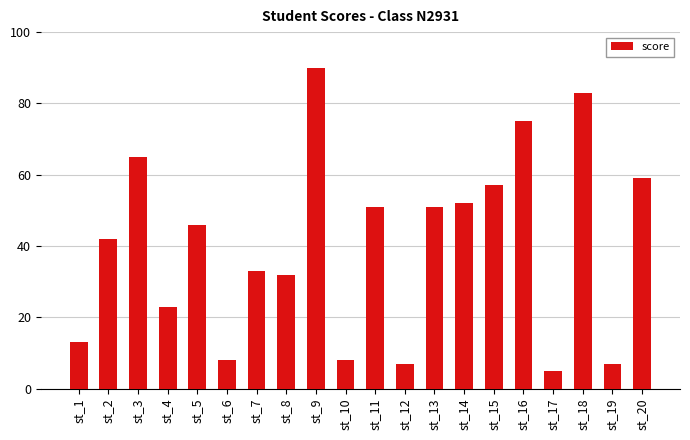

What is the value of the 13th bar from the left?

51